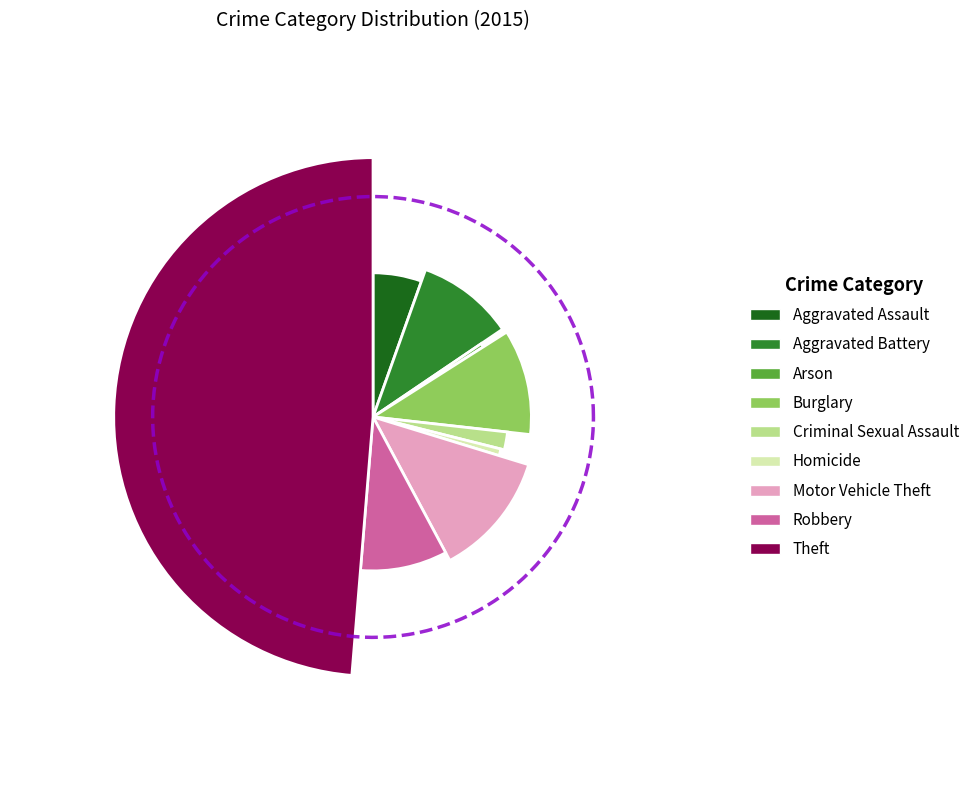

To the nearest percent, what is the difference between the Aggravated Assault and Theft slice percentages?

43%